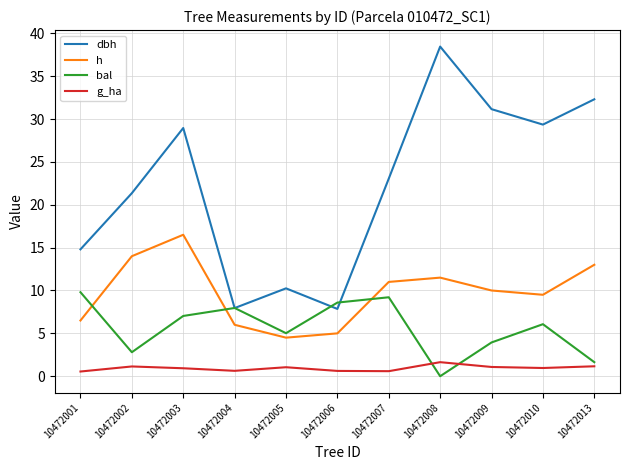

What is the total value across all series at 10472009?

46.2